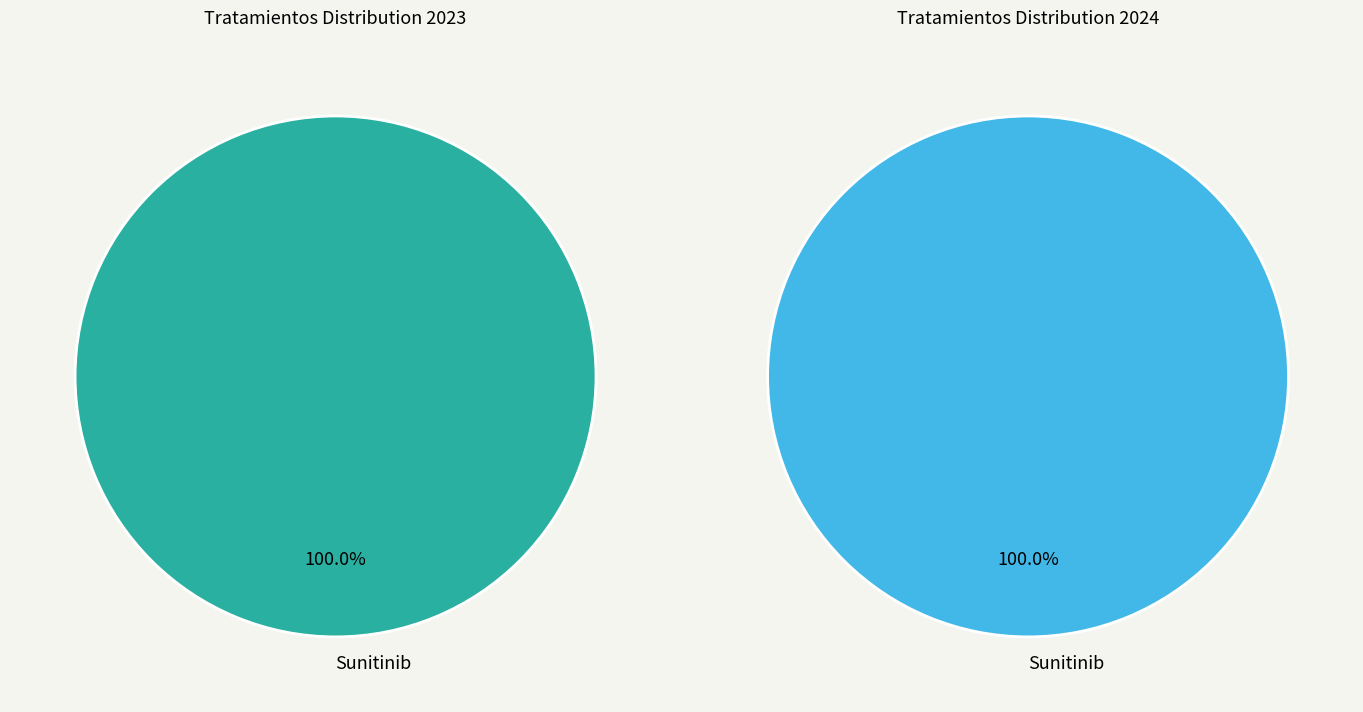

Which series has the largest range (max minus min)?

2023